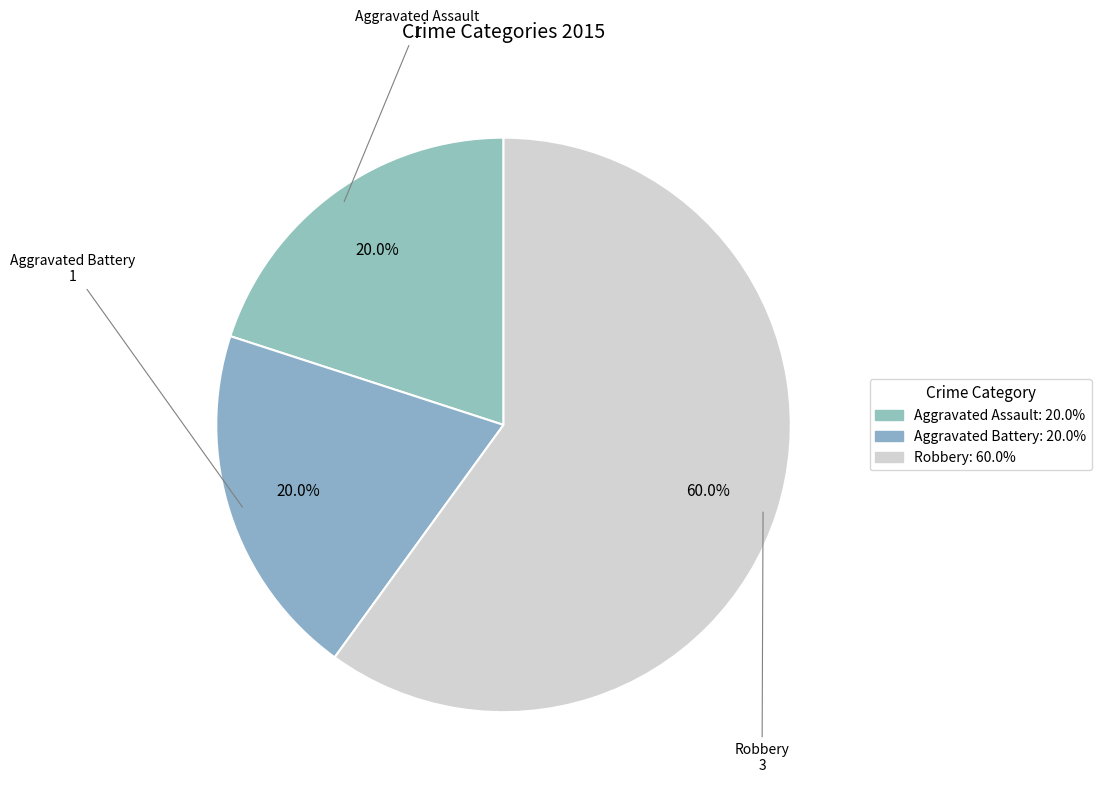

What is the largest slice in the pie chart?

Robbery